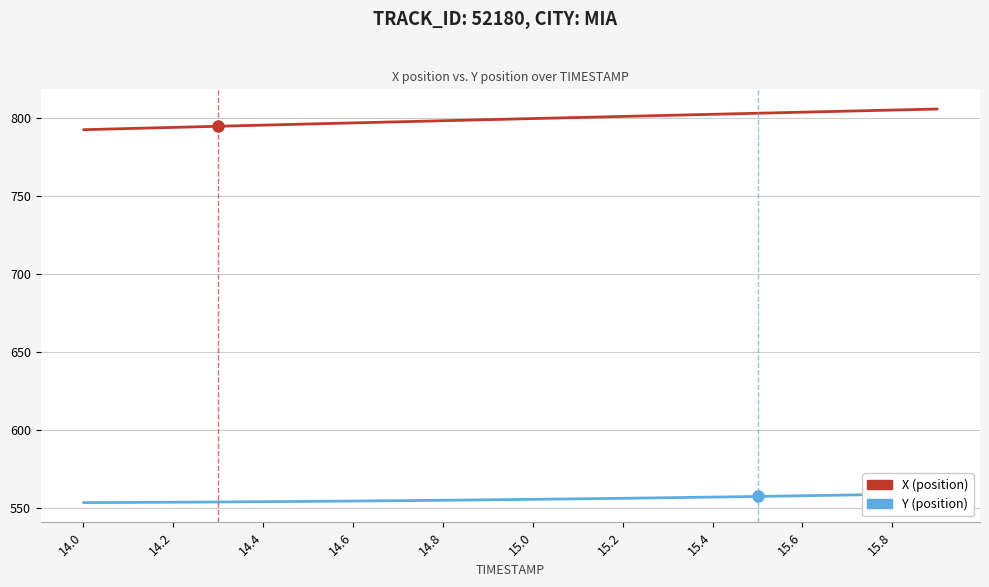

What position from the right is 14.0?

20